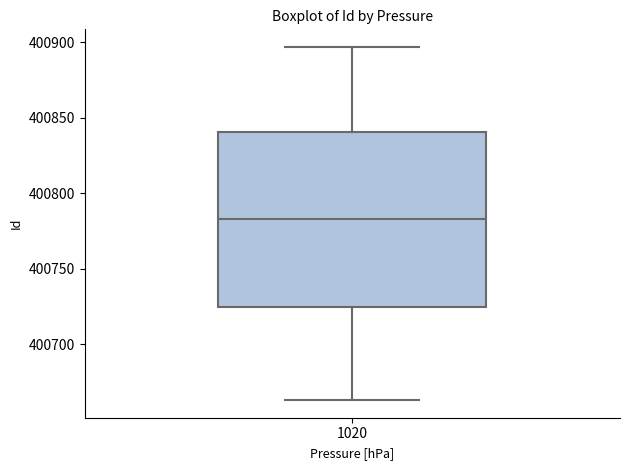

Transcribe this box plot: give where the median line is, the range the box spans, and where the two whiskers end, as read against the y-axis. The values are not printed on the chart, so give them approximately, as read against the axis.

median 400785, box 400725 to 400840, whiskers 400665 to 400895